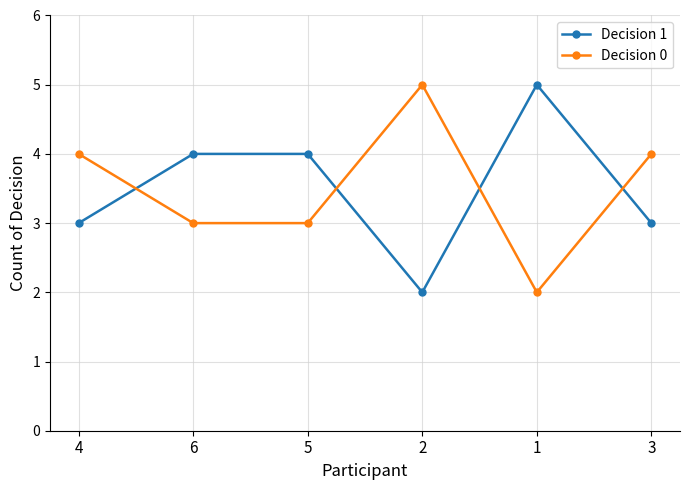

True or false: Decision 1 has a value of 4 at 5.

True